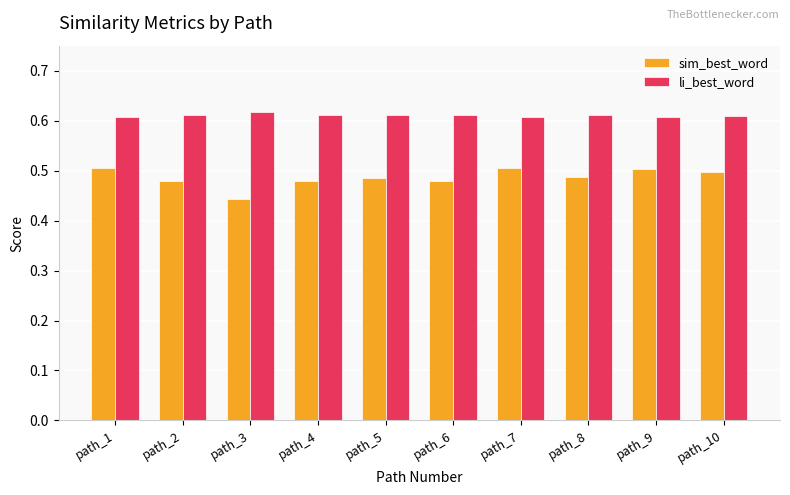

What is the spread (max minus min) of values at path_7?

0.1